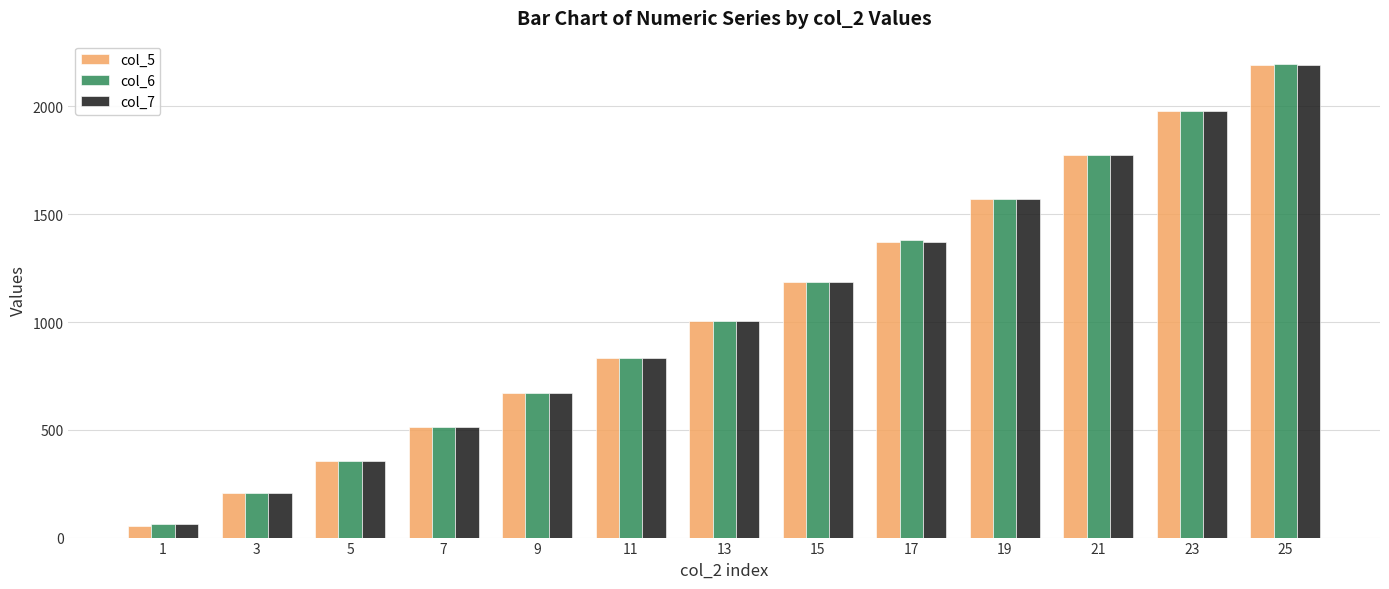

At which category does the chart reach its peak across all series?

25